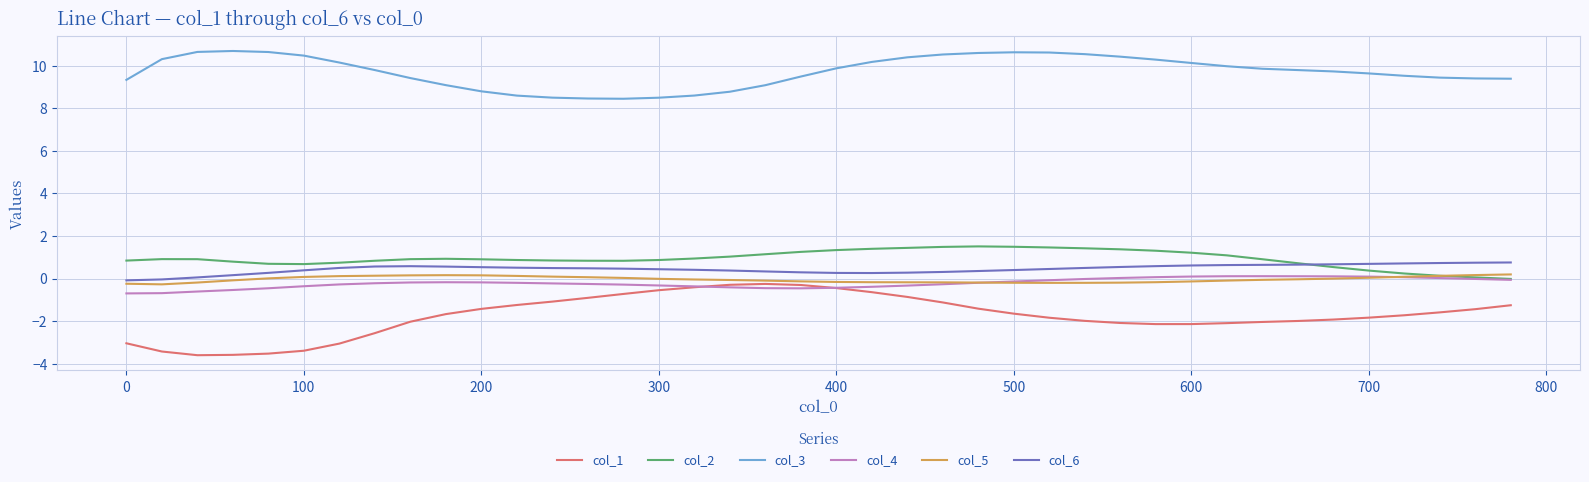

What is the minimum value shown in the chart?

-3.6